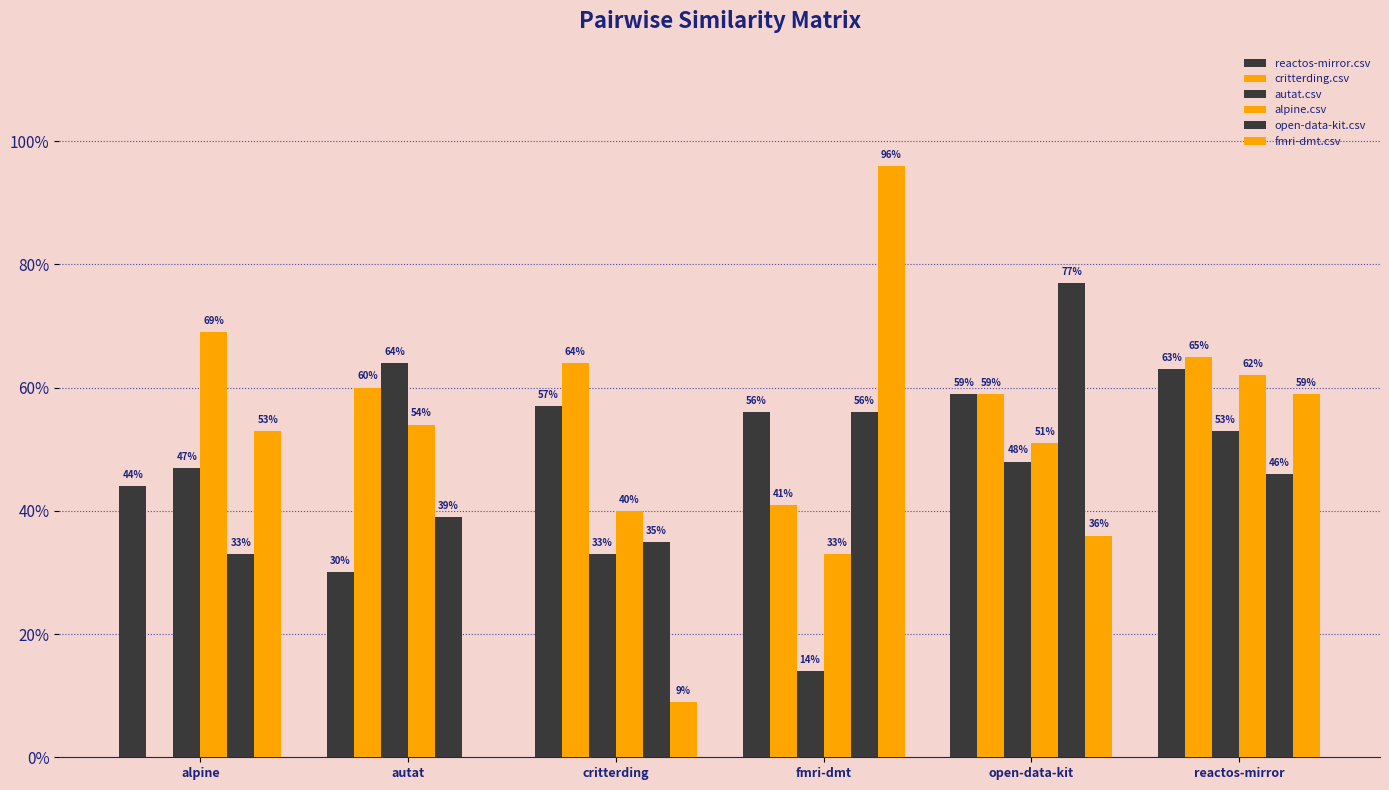

Does the chart contain stacked bars?

No